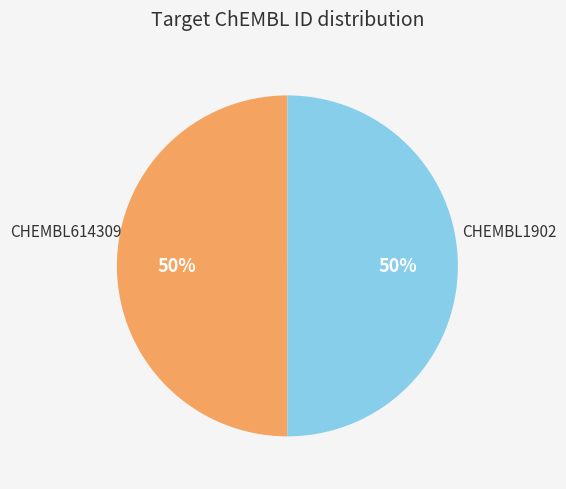

True or false: CHEMBL614309 accounts for 41% of the total.

False